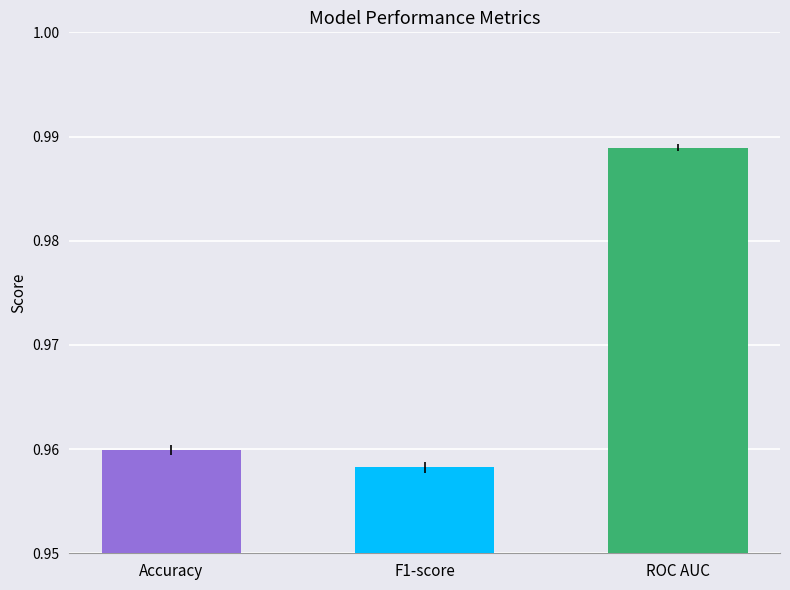

What is the label of the 3rd bar from the left?

ROC AUC